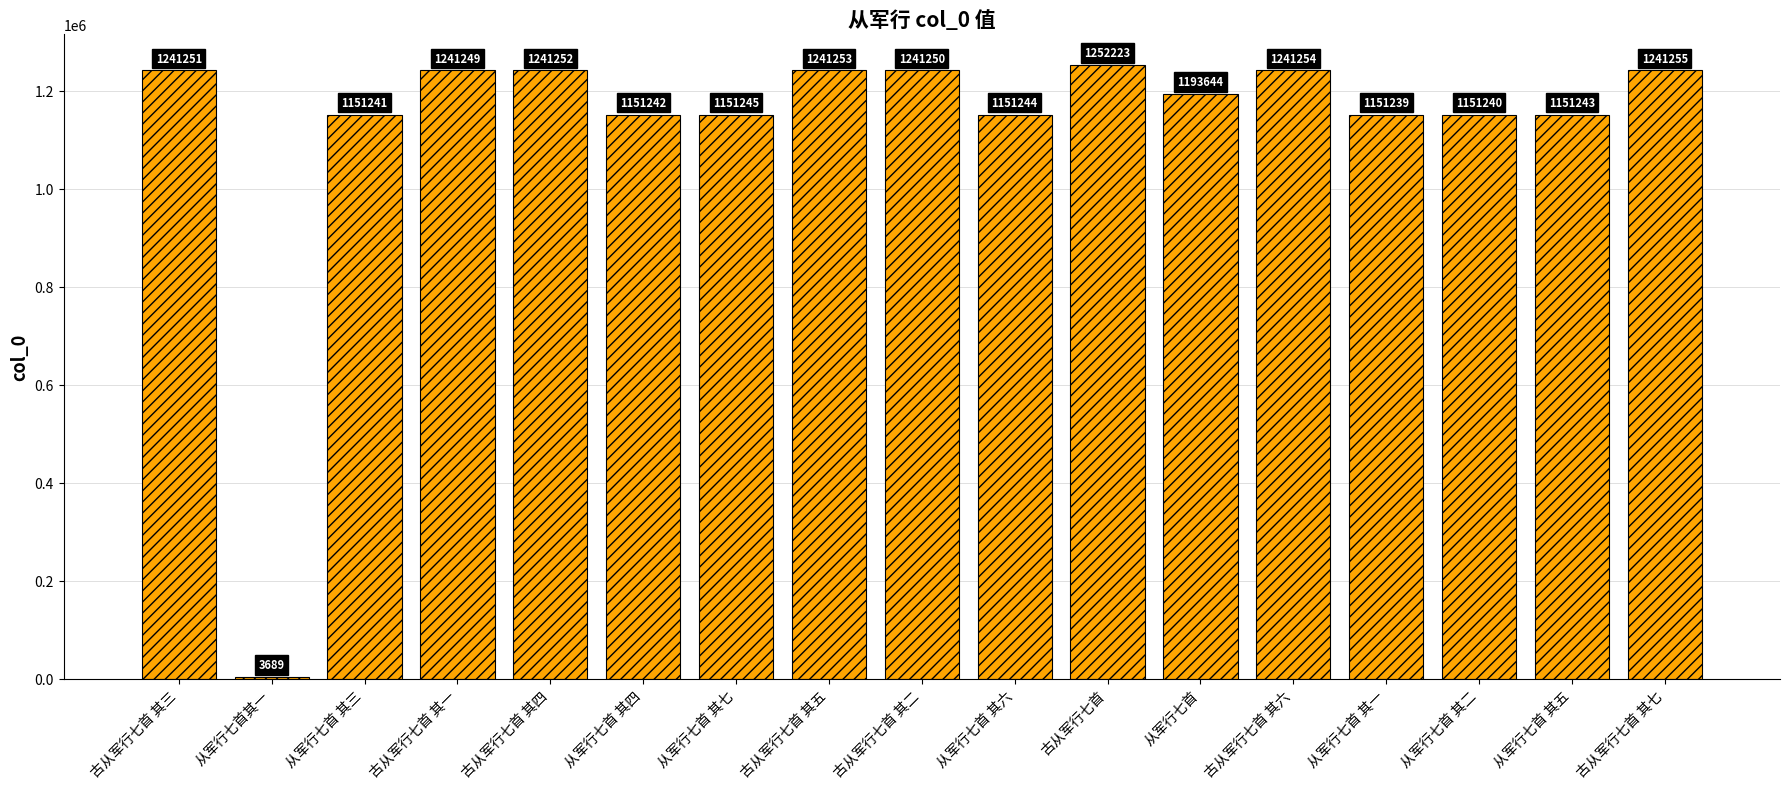

What is the greatest value displayed?

1252223